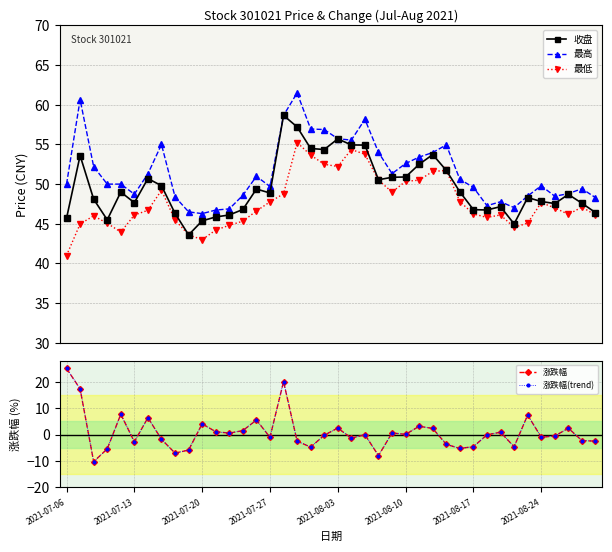

True or false: 涨跌幅 and 最高 intersect in this chart.

False